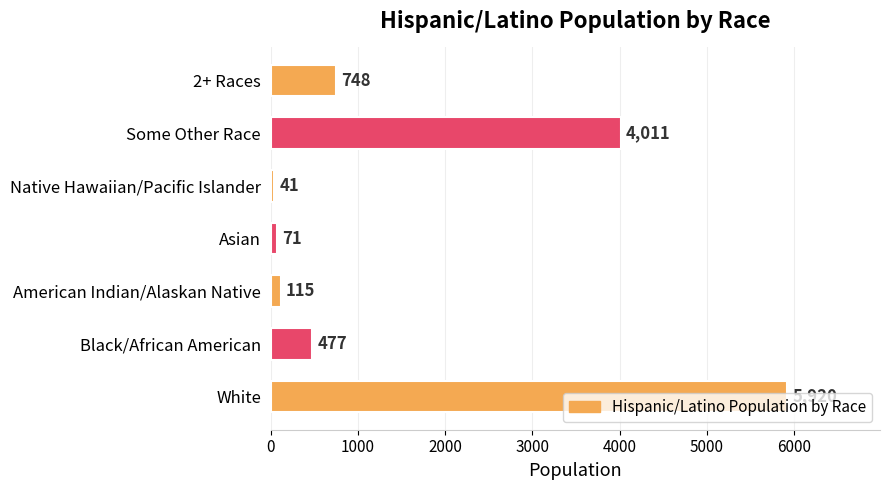

What is the difference between the maximum and minimum values?

5879